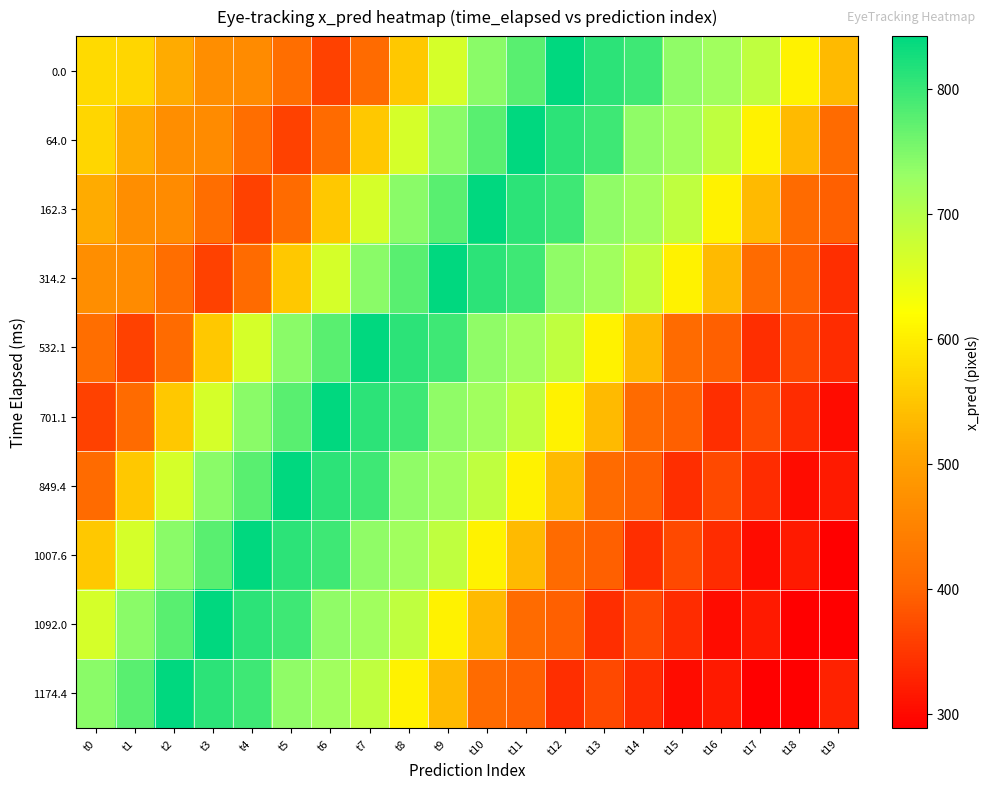

Reading left to right, list all the values displayed in this chart.

0.0: t0=574.4	t1=570.6	t2=516.8	t3=468.8	t4=465.8	t5=415.4	t6=361.1	t7=408.0	t8=554.0	t9=665.1	t10=741.4	t11=775.4	t12=841.9	t13=809.2	t14=795.4	t15=737.0	t16=721.5	t17=690.1	t18=605.9	t19=536.8
64.0: t0=570.6	t1=516.8	t2=468.8	t3=465.8	t4=415.4	t5=361.1	t6=408.0	t7=554.0	t8=665.1	t9=741.4	t10=775.4	t11=841.9	t12=809.2	t13=795.4	t14=737.0	t15=721.5	t16=690.1	t17=605.9	t18=536.8	t19=408.5
162.3: t0=516.8	t1=468.8	t2=465.8	t3=415.4	t4=361.1	t5=408.0	t6=554.0	t7=665.1	t8=741.4	t9=775.4	t10=841.9	t11=809.2	t12=795.4	t13=737.0	t14=721.5	t15=690.1	t16=605.9	t17=536.8	t18=408.5	t19=392.9
314.2: t0=468.8	t1=465.8	t2=415.4	t3=361.1	t4=408.0	t5=554.0	t6=665.1	t7=741.4	t8=775.4	t9=841.9	t10=809.2	t11=795.4	t12=737.0	t13=721.5	t14=690.1	t15=605.9	t16=536.8	t17=408.5	t18=392.9	t19=339.7
532.1: t0=415.4	t1=361.1	t2=408.0	t3=554.0	t4=665.1	t5=741.4	t6=775.4	t7=841.9	t8=809.2	t9=795.4	t10=737.0	t11=721.5	t12=690.1	t13=605.9	t14=536.8	t15=408.5	t16=392.9	t17=339.7	t18=370.5	t19=337.7
701.1: t0=361.1	t1=408.0	t2=554.0	t3=665.1	t4=741.4	t5=775.4	t6=841.9	t7=809.2	t8=795.4	t9=737.0	t10=721.5	t11=690.1	t12=605.9	t13=536.8	t14=408.5	t15=392.9	t16=339.7	t17=370.5	t18=337.7	t19=302.1
849.4: t0=408.0	t1=554.0	t2=665.1	t3=741.4	t4=775.4	t5=841.9	t6=809.2	t7=795.4	t8=737.0	t9=721.5	t10=690.1	t11=605.9	t12=536.8	t13=408.5	t14=392.9	t15=339.7	t16=370.5	t17=337.7	t18=302.1	t19=318.2
1007.6: t0=554.0	t1=665.1	t2=741.4	t3=775.4	t4=841.9	t5=809.2	t6=795.4	t7=737.0	t8=721.5	t9=690.1	t10=605.9	t11=536.8	t12=408.5	t13=392.9	t14=339.7	t15=370.5	t16=337.7	t17=302.1	t18=318.2	t19=288.7
1092.0: t0=665.1	t1=741.4	t2=775.4	t3=841.9	t4=809.2	t5=795.4	t6=737.0	t7=721.5	t8=690.1	t9=605.9	t10=536.8	t11=408.5	t12=392.9	t13=339.7	t14=370.5	t15=337.7	t16=302.1	t17=318.2	t18=288.7	t19=288.7
1174.4: t0=741.4	t1=775.4	t2=841.9	t3=809.2	t4=795.4	t5=737.0	t6=721.5	t7=690.1	t8=605.9	t9=536.8	t10=408.5	t11=392.9	t12=339.7	t13=370.5	t14=337.7	t15=302.1	t16=318.2	t17=288.7	t18=288.7	t19=325.5